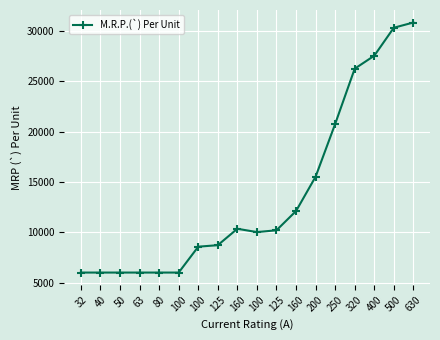

Does the chart have visible grid lines?

Yes